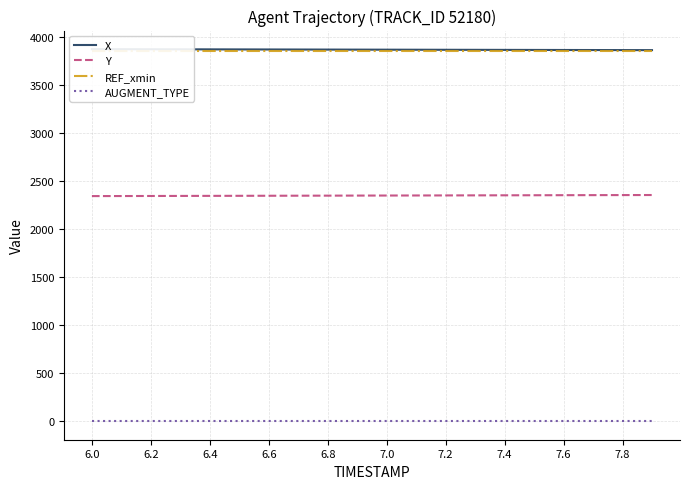

The value of Y at 7.4 is 1045.0. True or false?

False